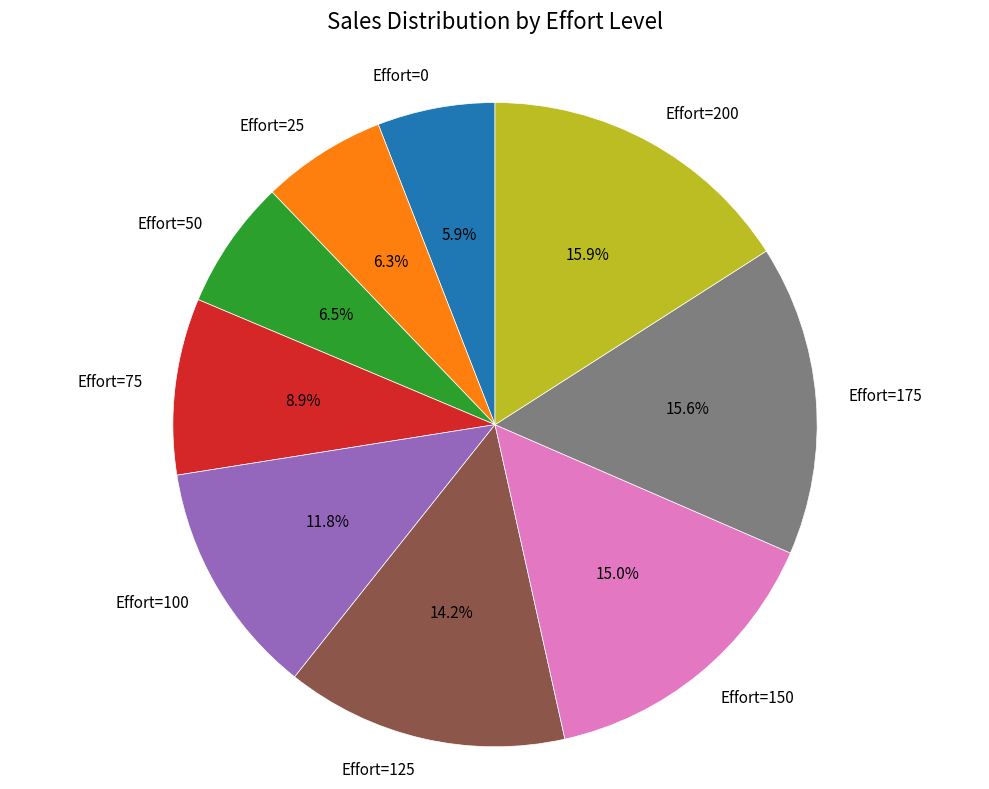

To the nearest percent, what percentage of the pie is Effort=175?

16%